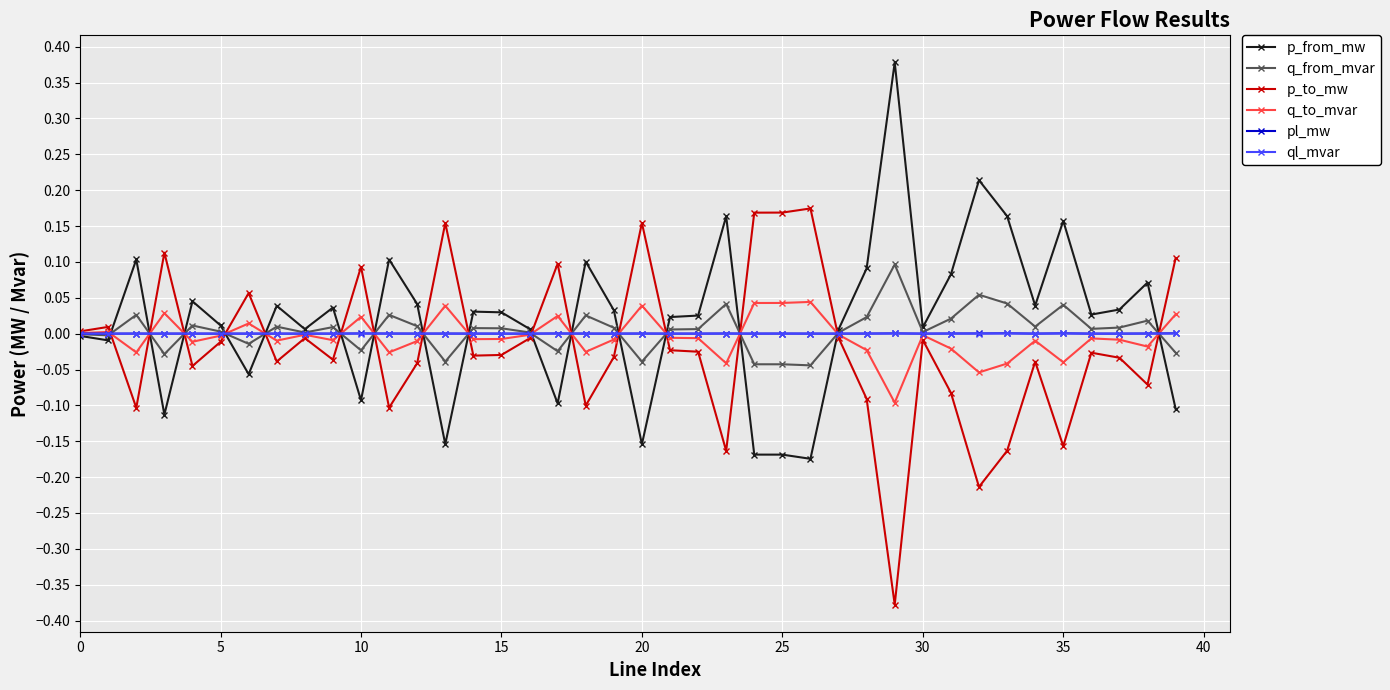

True or false: p_to_mw has more than 2 points higher than both neighbors.

True